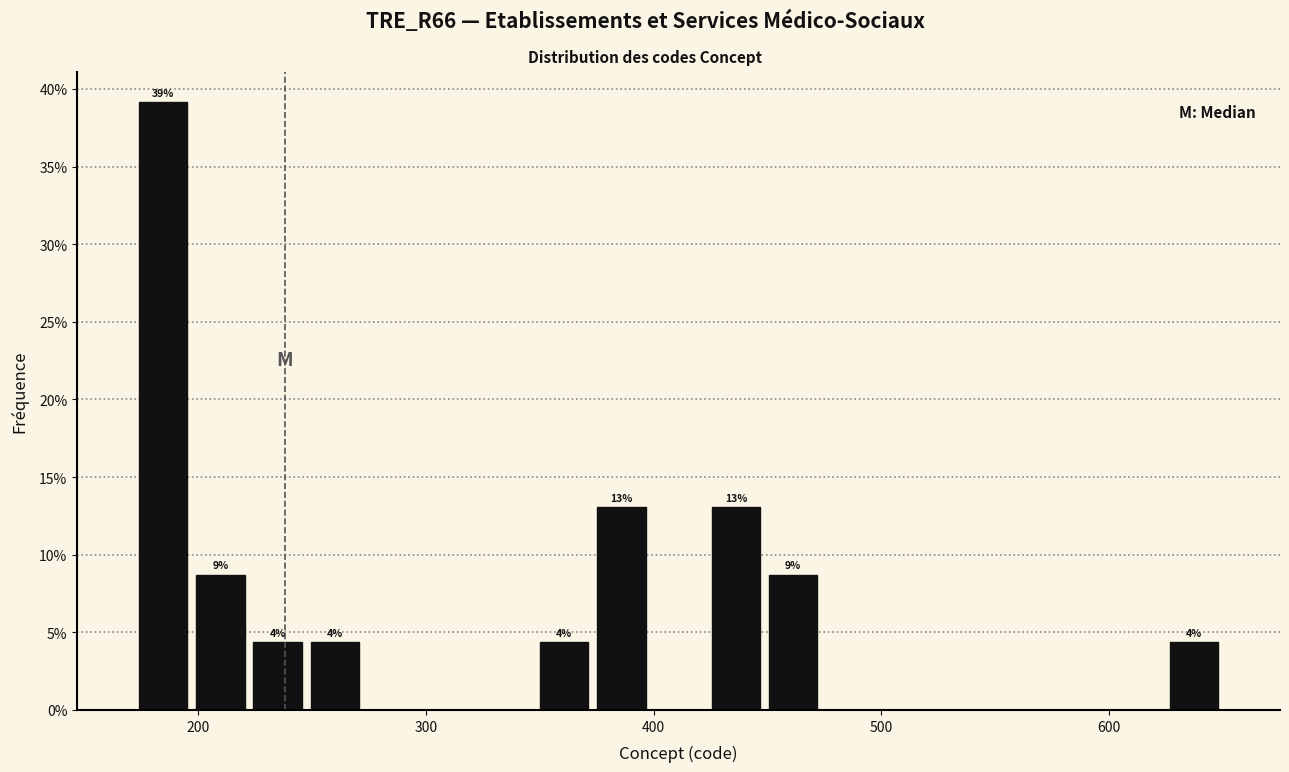

Read against the x-axis, roughly where is the centre of the tallest bar?

180